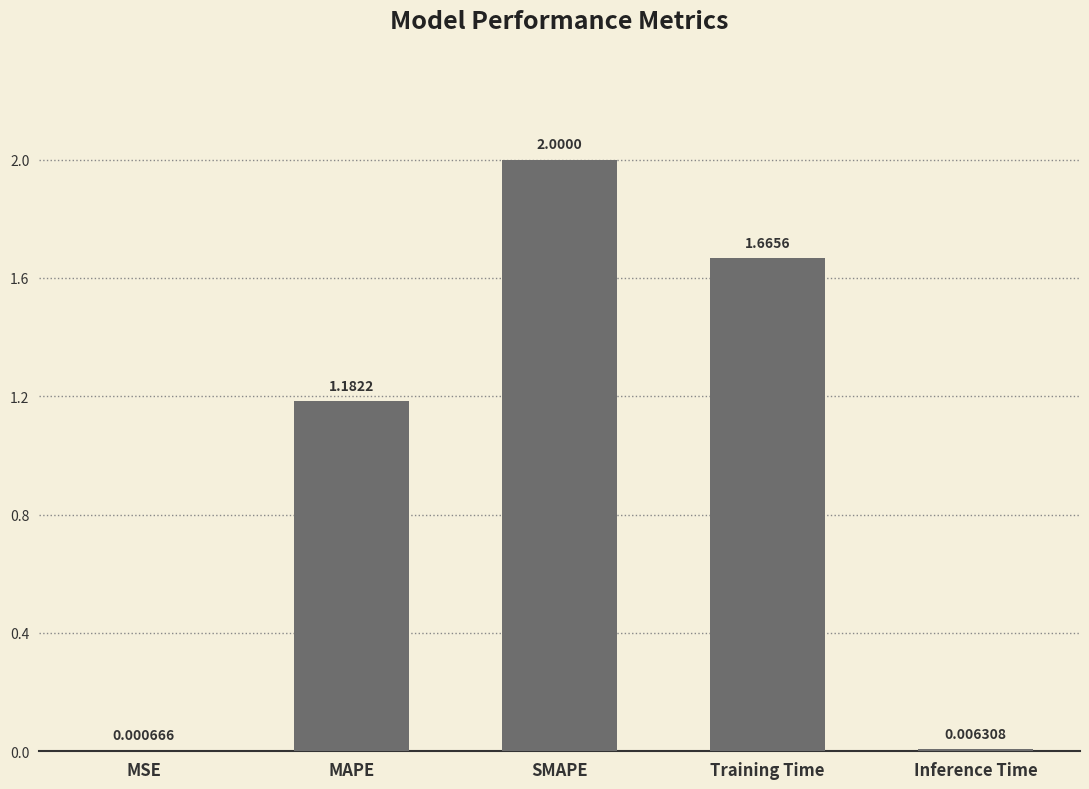

Between MAPE and Inference Time, which is larger?

MAPE